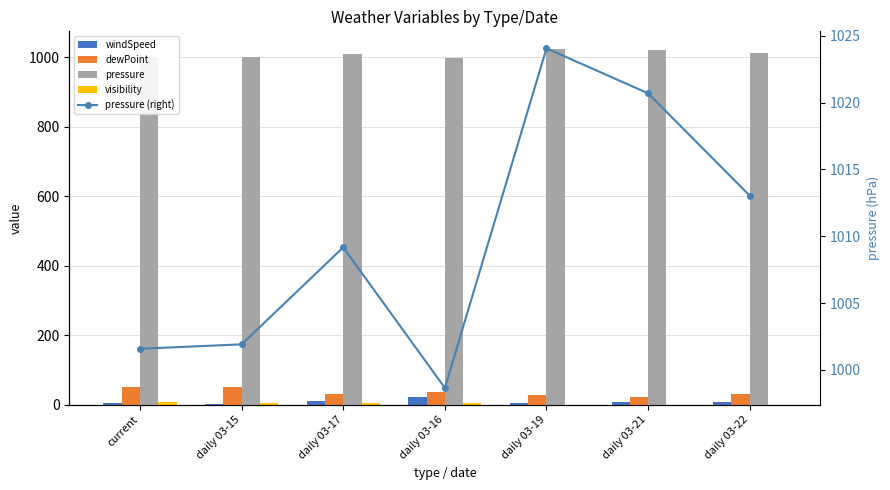

How many data points does each series have?

7